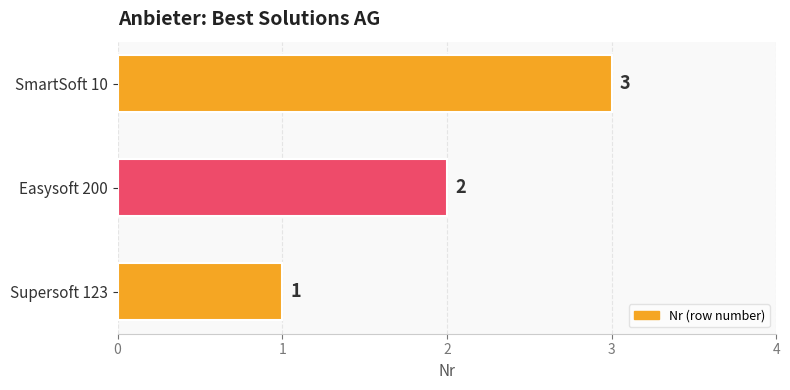

What is the greatest value displayed?

3